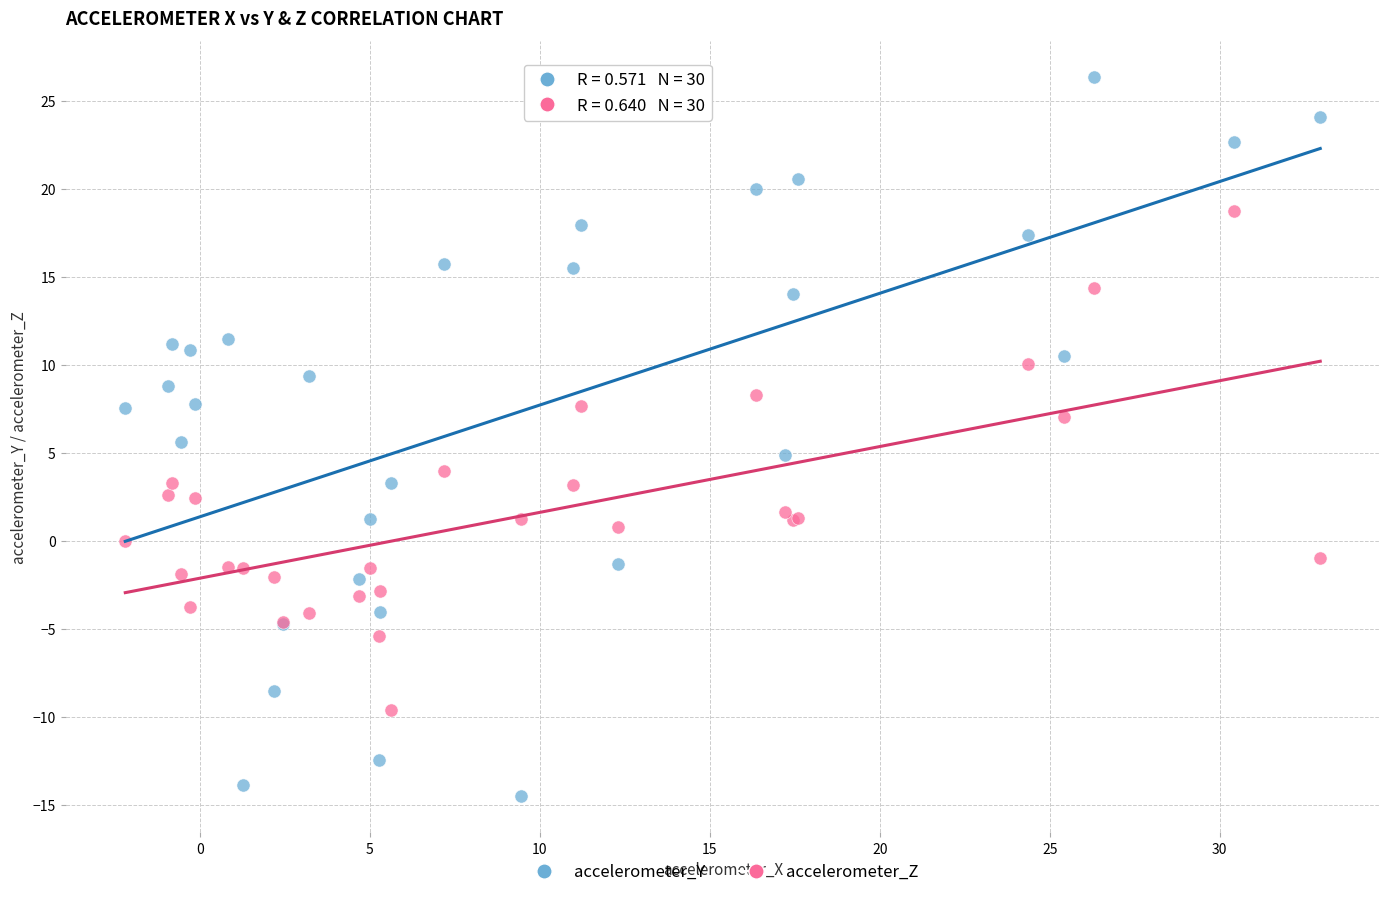

Which series reaches the minimum Y coordinate?

accelerometer_Y